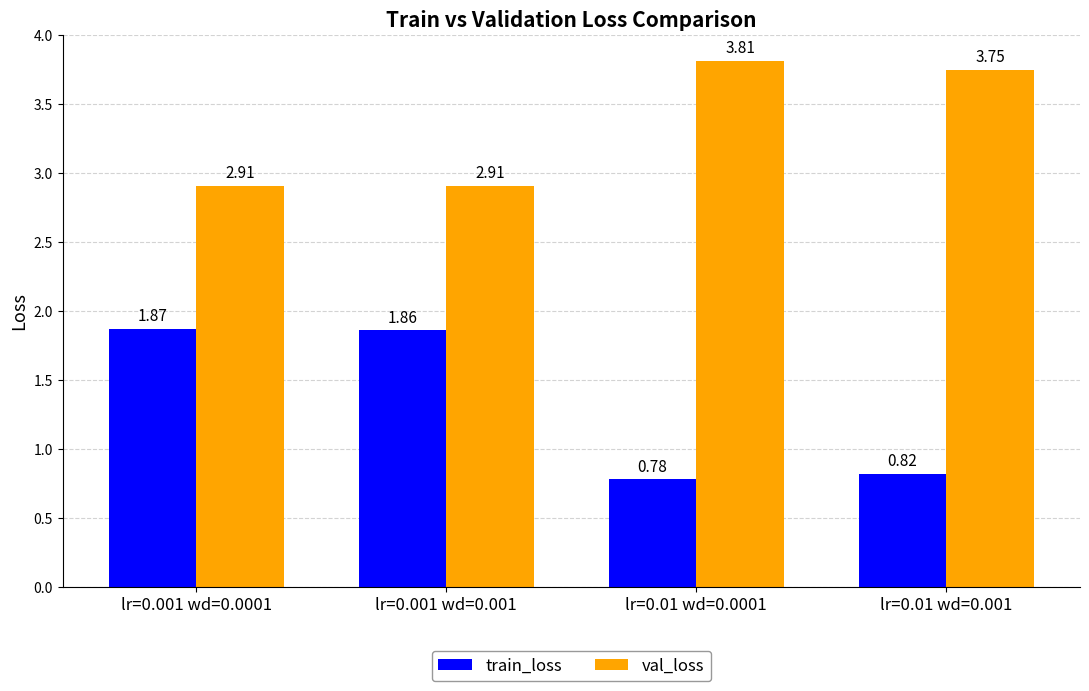

Is the value of train_loss at lr=0.001 wd=0.0001 greater than the value of val_loss at lr=0.001 wd=0.0001?

No